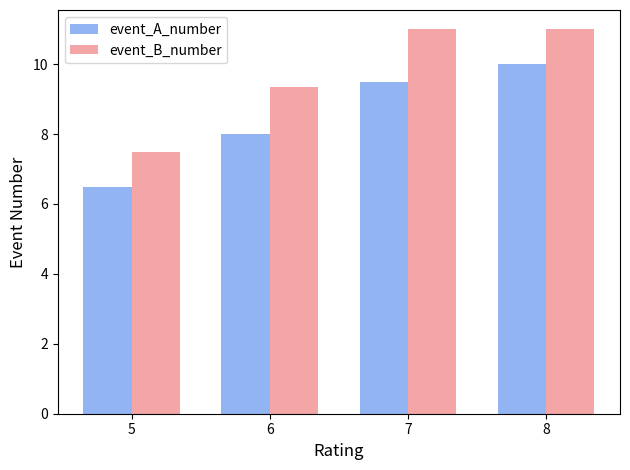

At how many categories does at least one series exceed 9?

3